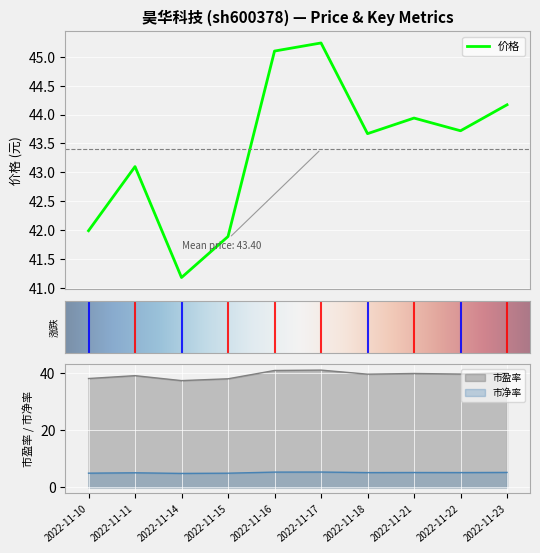

List the labels in order of 市净率 value, smallest first.

2022-11-14, 2022-11-15, 2022-11-10, 2022-11-11, 2022-11-18, 2022-11-22, 2022-11-21, 2022-11-23, 2022-11-16, 2022-11-17